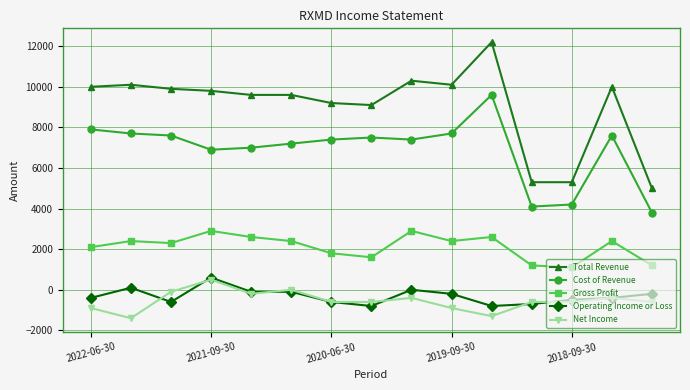

What is the value of the Net Income point at the 5th from the left?

-200